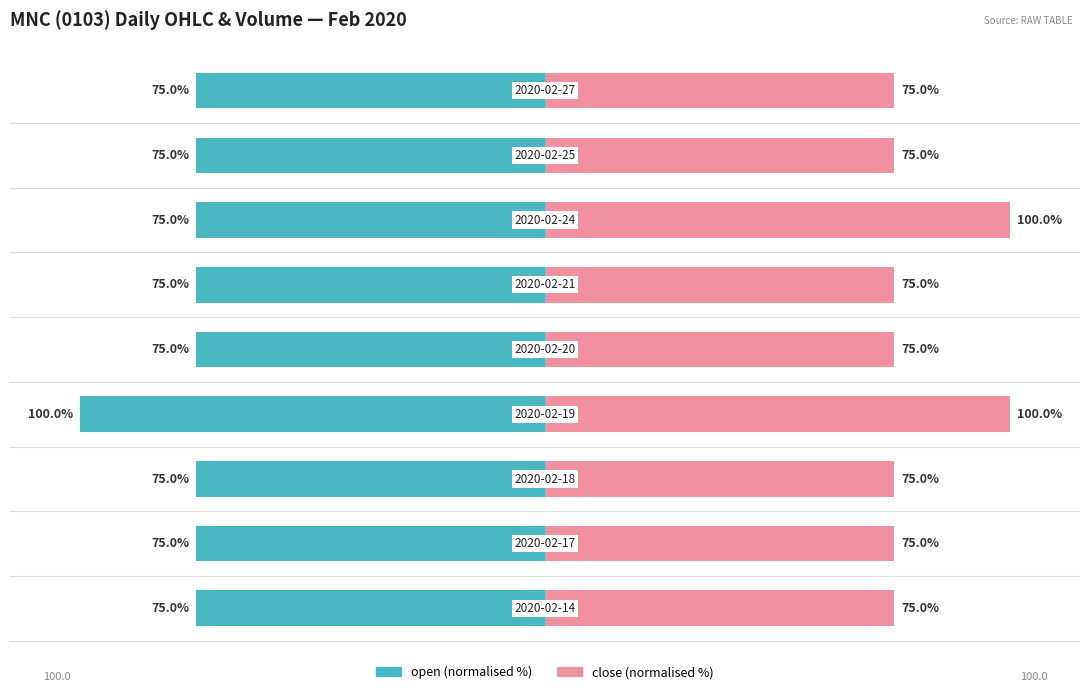

Reading left to right, list all the values displayed in this chart.

open: 0=-75	1=-75	2=-75	3=-100	4=-75	5=-75	6=-75	7=-75	8=-75
close: 0=75	1=75	2=75	3=100	4=75	5=75	6=100	7=75	8=75